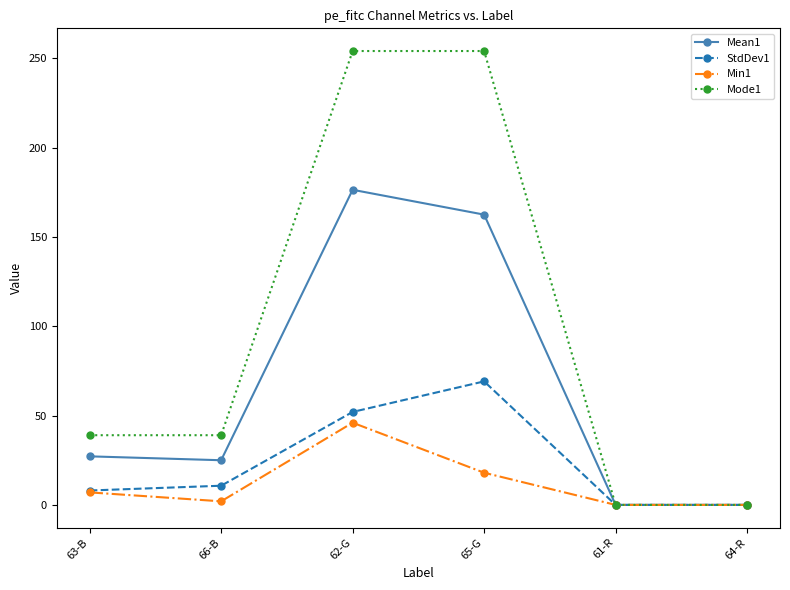

What is the difference between the Min1 values at 63-B and 62-G?

39.0